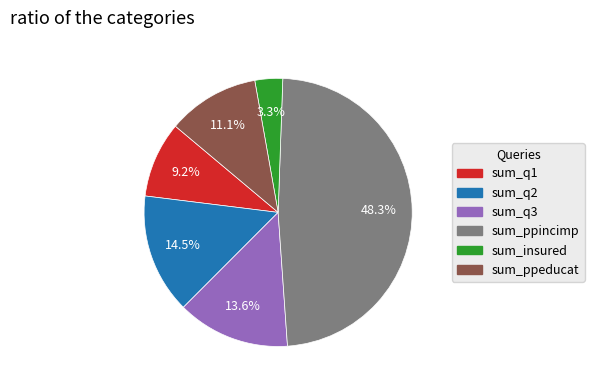

Does sum_insured represent more than half of the total?

No